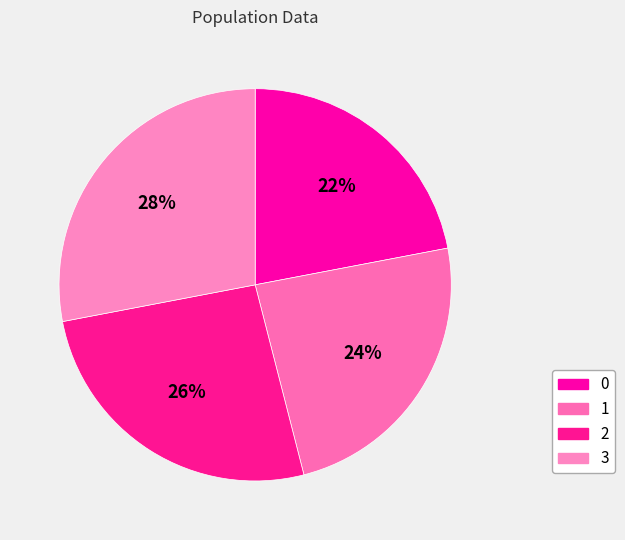

Is the sum of 2 and 3 greater than half?

Yes